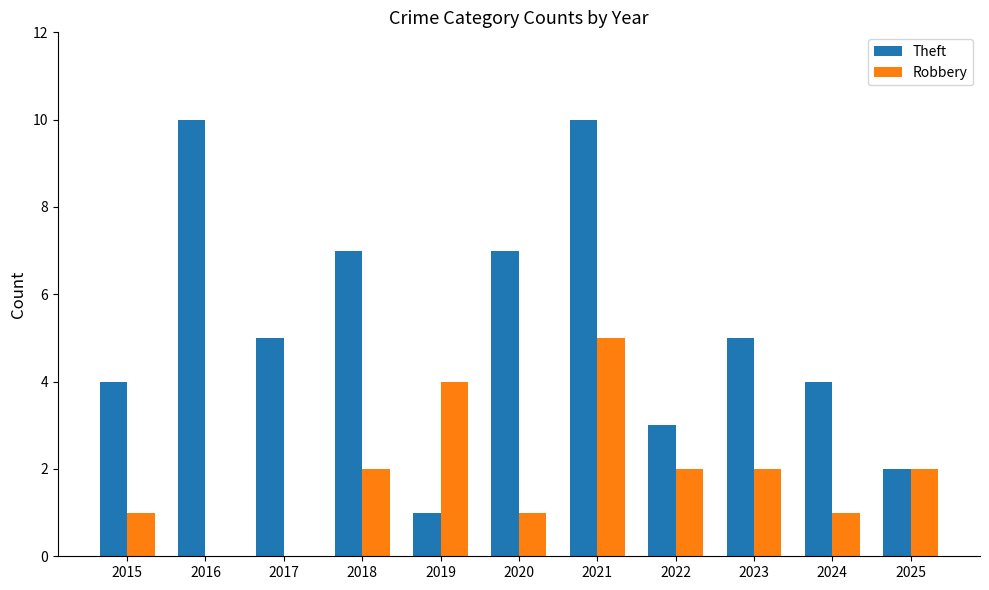

What is the average value of the Theft series?

5